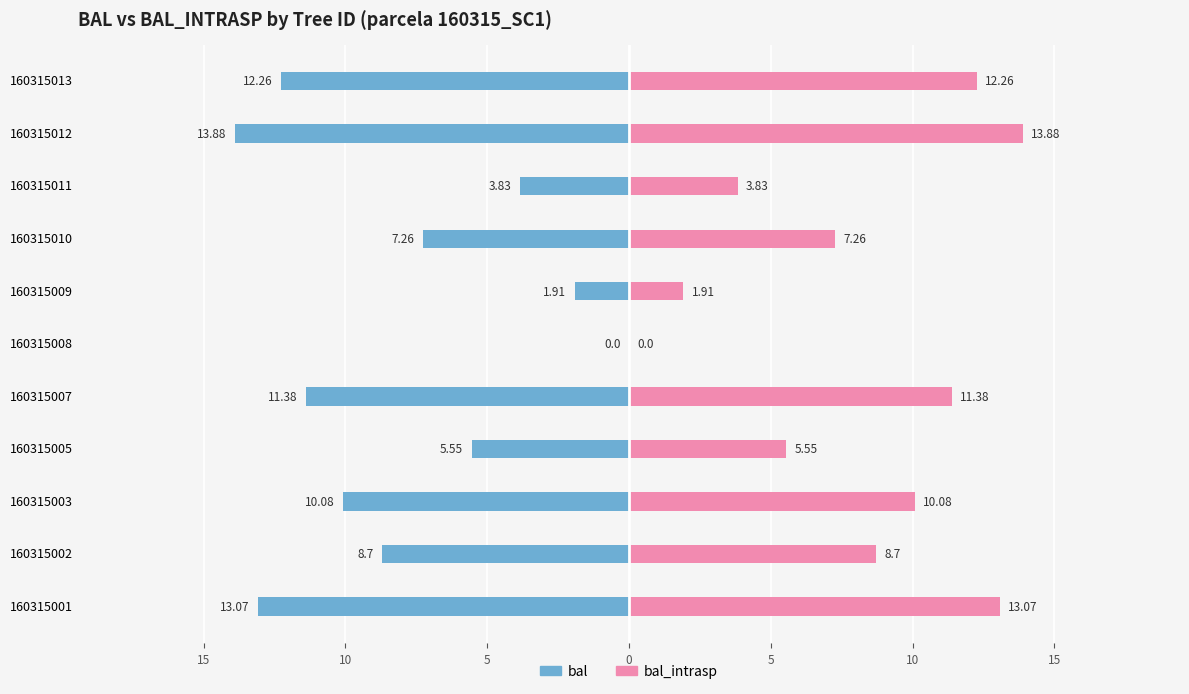

What is the average value of the bal series?

-8.0